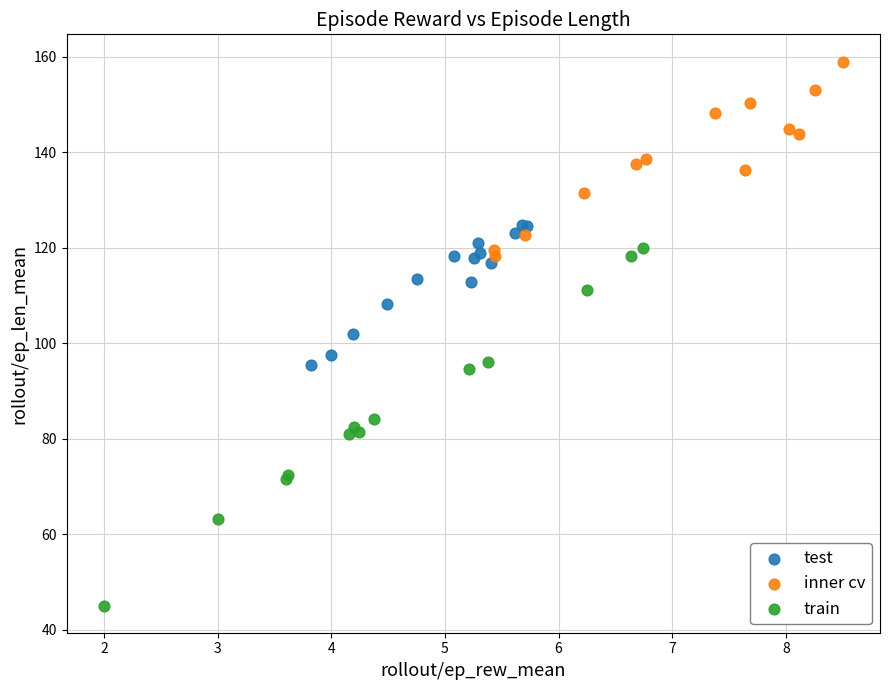

Which series has the widest spread of Y values?

train